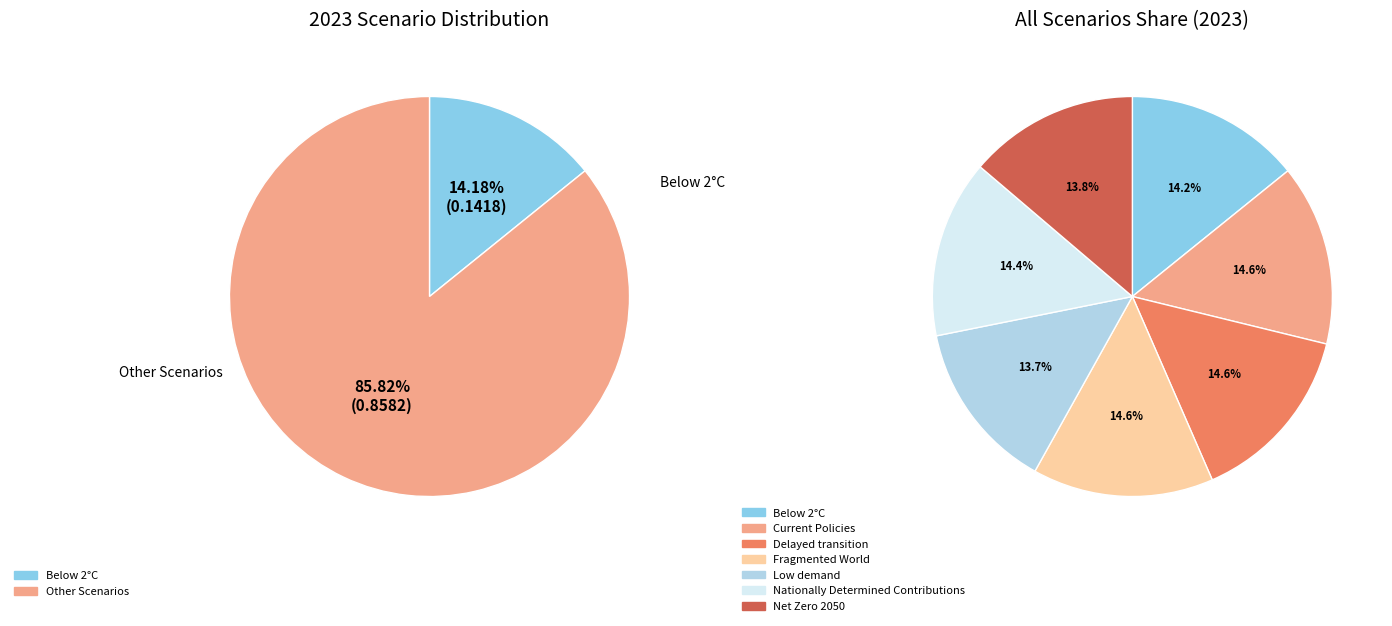

Does any single category account for the majority?

No